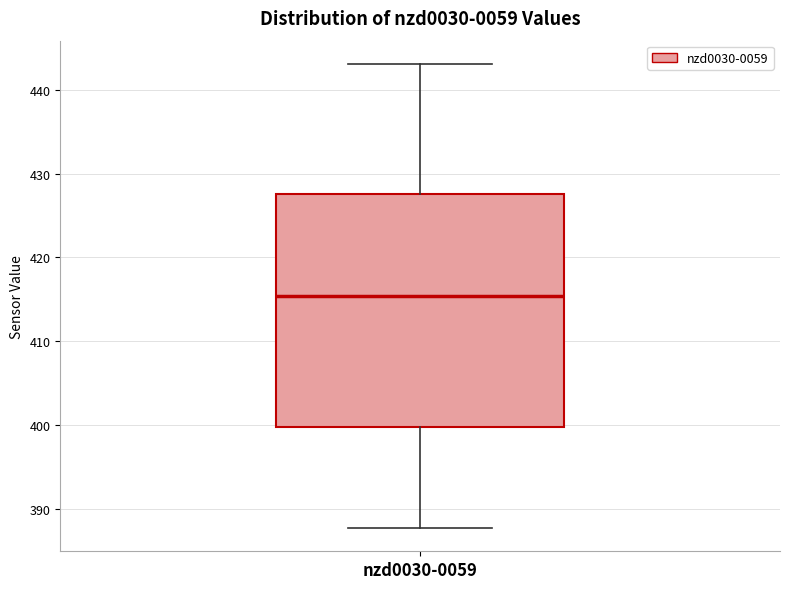

Where is the lower edge of the box for nzd0030-0059 on the y-axis? The values are not printed on the chart, so give them approximately, as read against the axis.

400